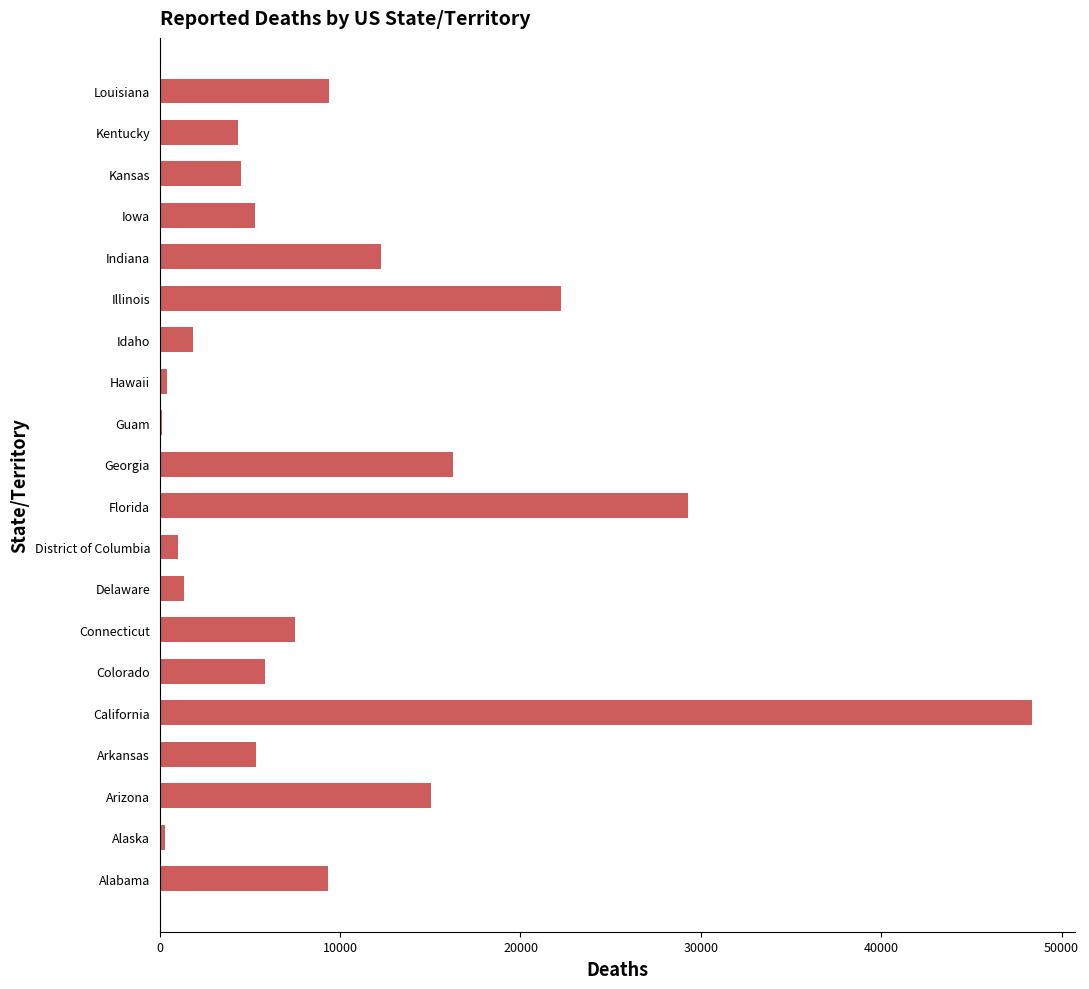

Between Georgia and California, which is larger?

California